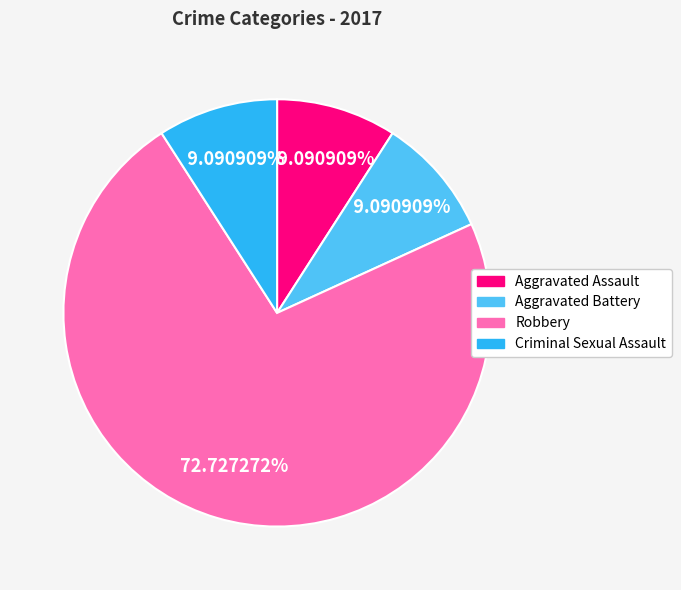

Is it true that Aggravated Battery is 9% of the pie?

True